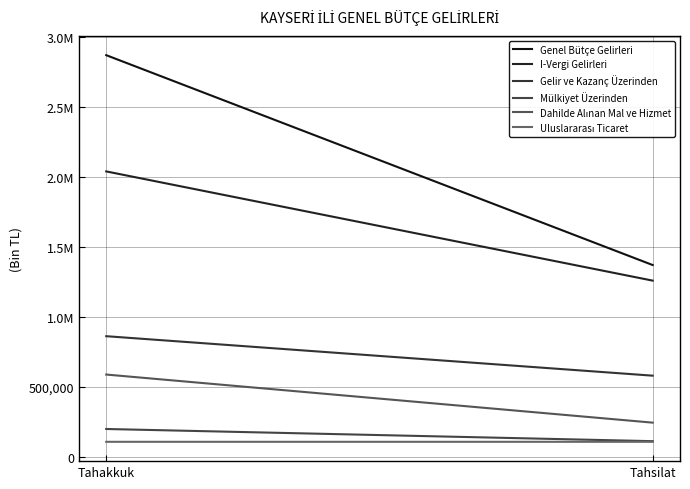

The value of Uluslararası Ticaret at Tahakkuk is 72498. True or false?

False